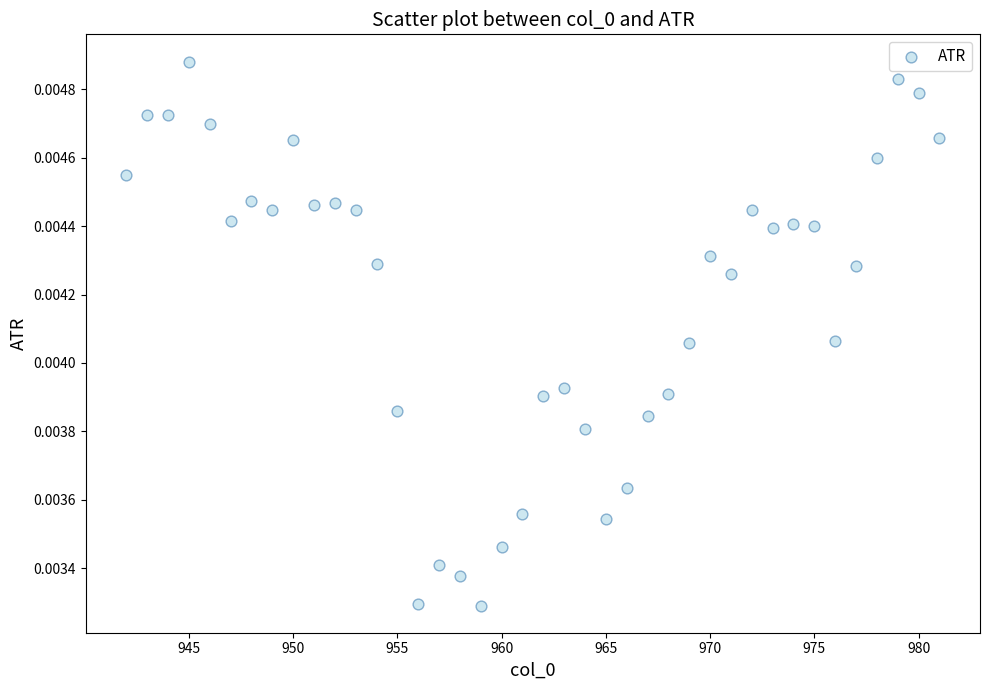

What is the range of X values (max minus min)?

39.0